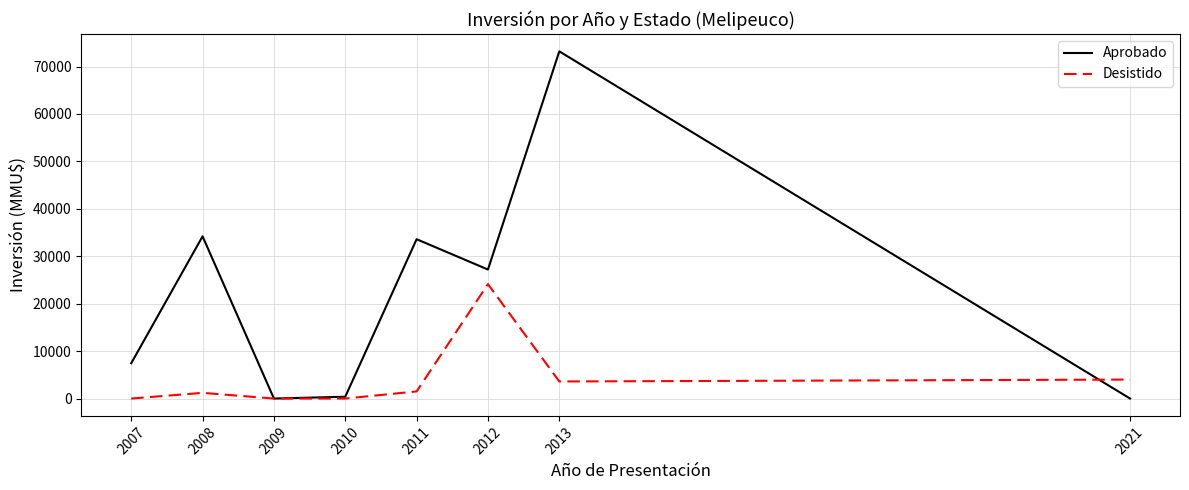

At which label does Aprobado reach its peak?

2013